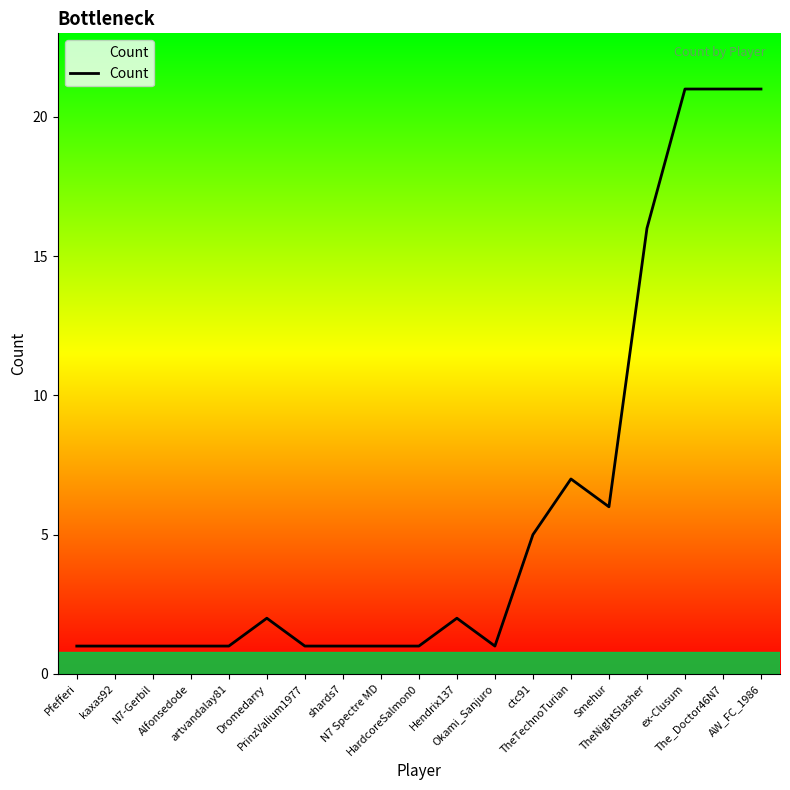

What is the average value?

6